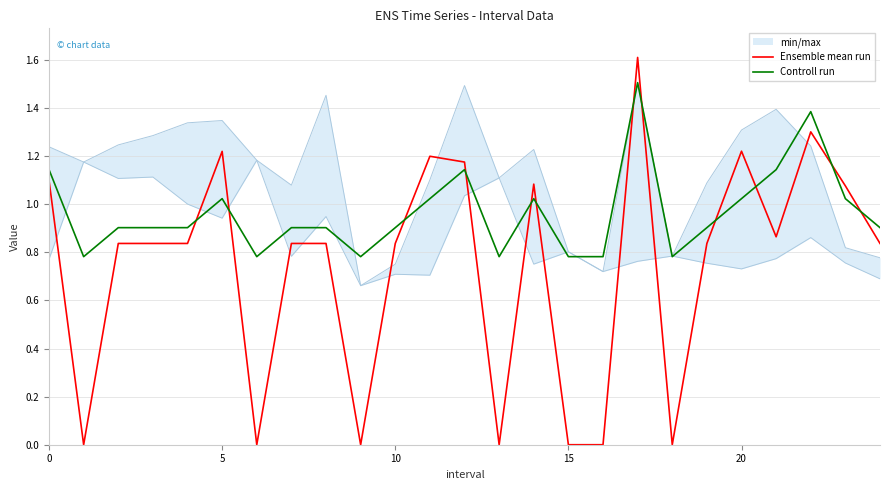

In Ensemble mean run, how many points are higher than both neighbors (excluding endpoints)?

6